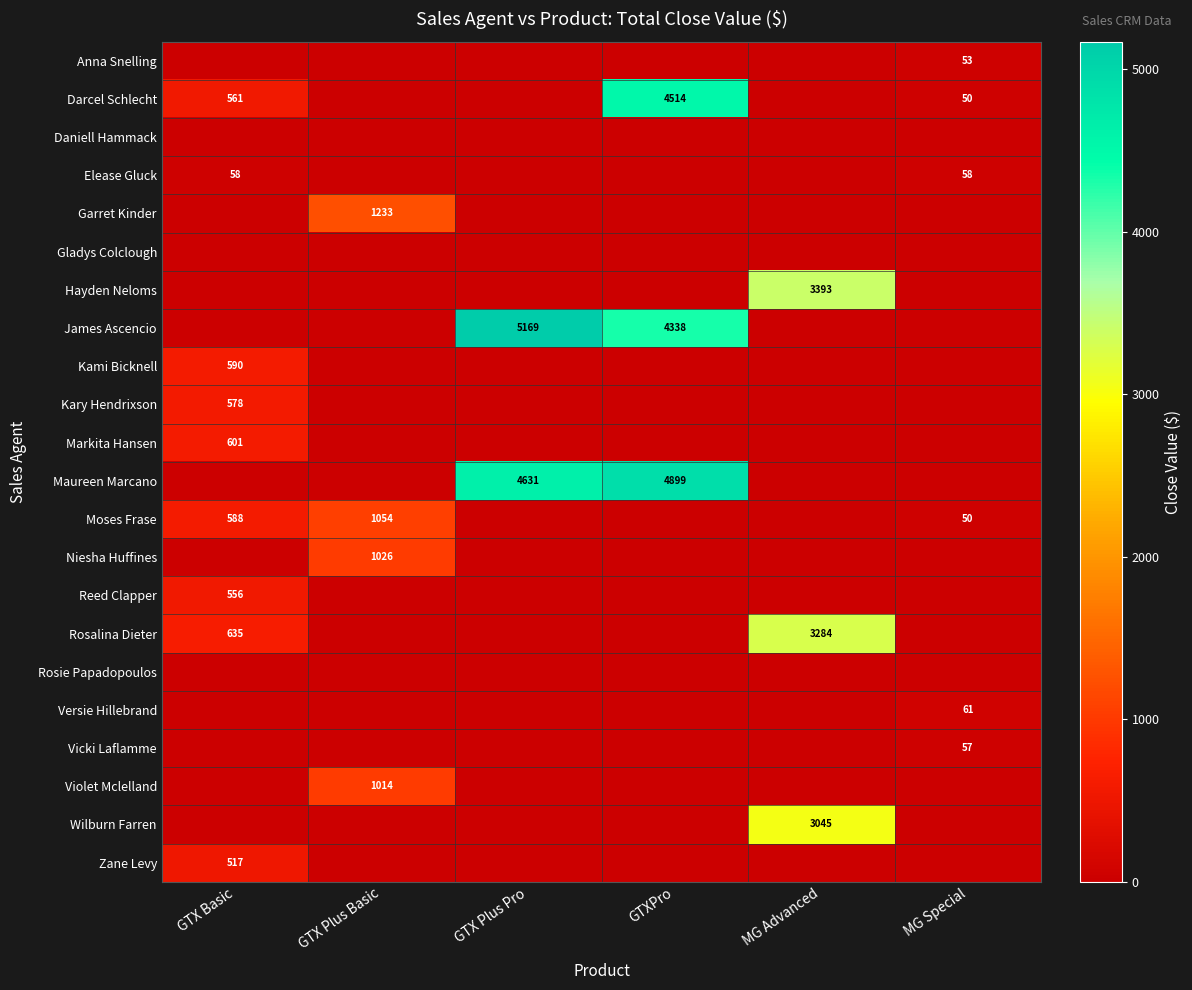

The Niesha Huffines series shows 235 at GTX Plus Basic. True or false?

False